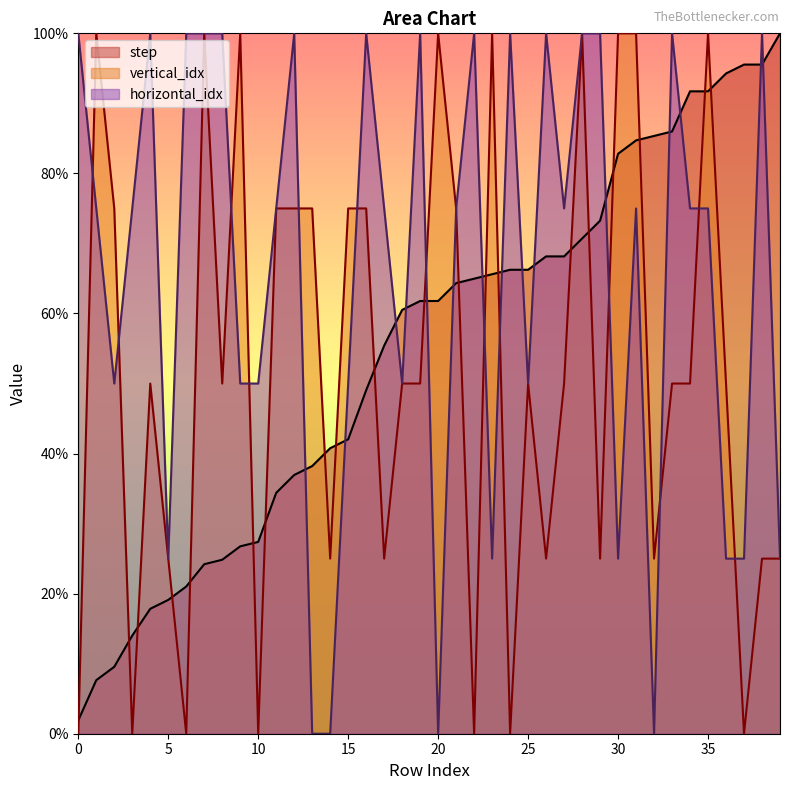

Rank the series by their average value, from lowest to highest.

vertical_idx, step, horizontal_idx